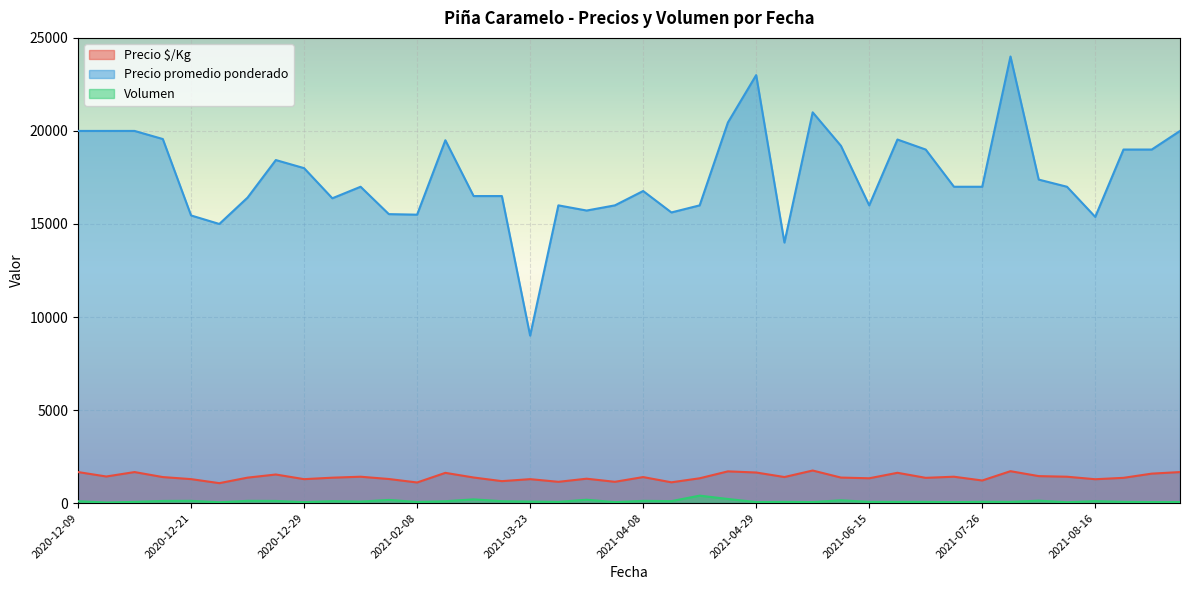

Reading left to right, list all the values displayed in this chart.

Precio $/Kg: 1667	1429	1667	1398	1288	1071	1368	1536	1286	1365	1417	1294	1107	1625	1375	1179	1286	1143	1310	1143	1398	1116	1333	1705	1643	1400	1750	1371	1333	1628	1357	1417	1214	1714	1449	1417	1282	1357	1583	1667
Precio promedio ponderado: 20000	20000	20000	19565	15458	15000	16417	18435	18000	16381	17000	15529	15500	19500	16500	16500	9000	16000	15722	16000	16771	15619	16000	20455	23000	14000	21000	19200	16000	19538	19000	17000	17000	24000	17385	17000	15381	19000	19000	20000
Volumen: 100	30	65	115	120	45	120	115	50	105	80	170	60	100	200	100	80	65	180	50	120	105	400	220	55	65	55	150	65	65	65	50	70	65	130	45	105	65	55	55